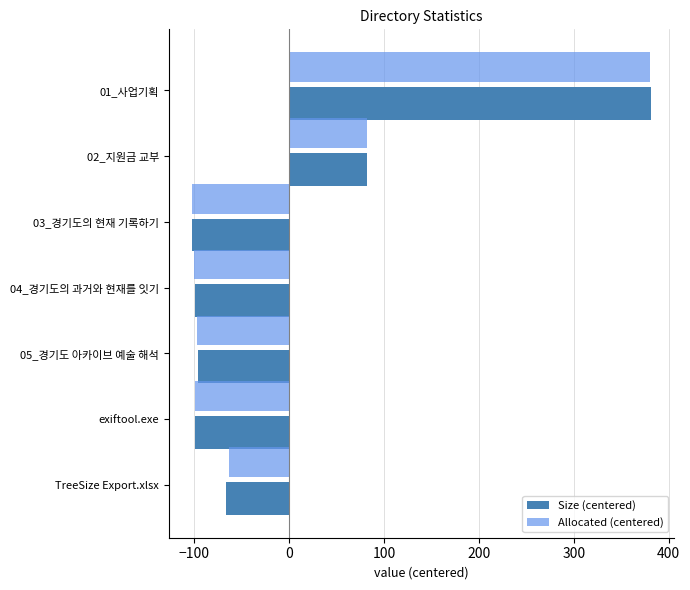

How many categories are shown in the chart?

7